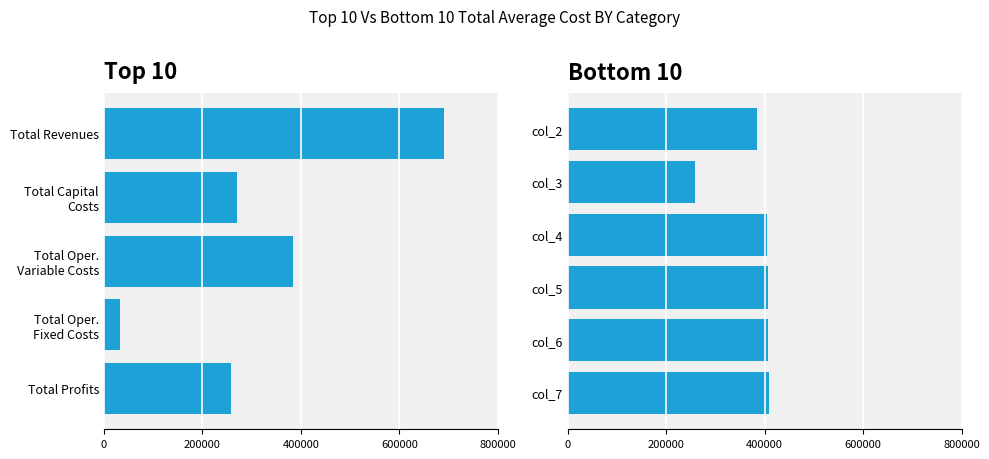

What are all the series names shown in the legend?

col_2, col_3, col_4, col_5, col_6, col_7